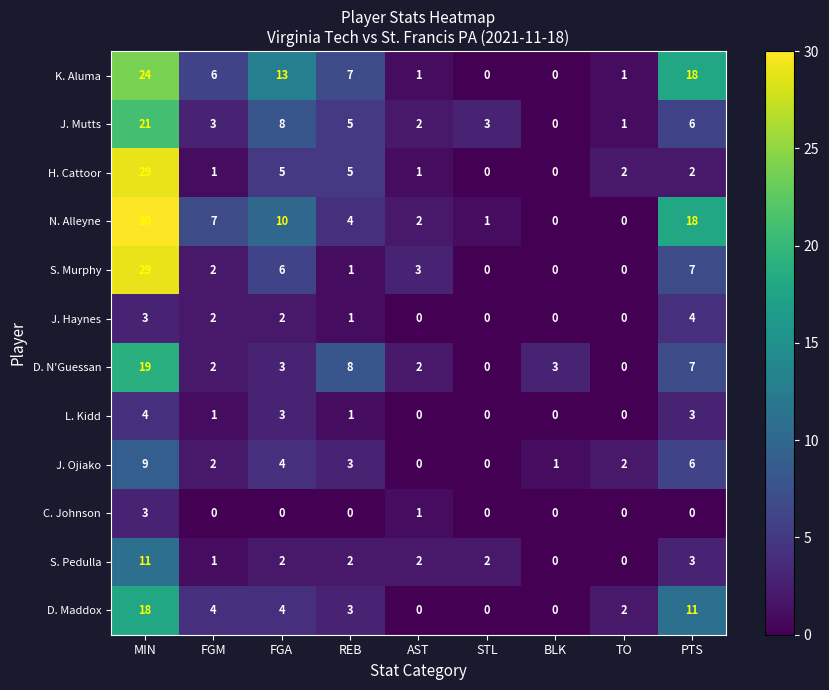

How many C. Johnson values are between 0 and 1?

8